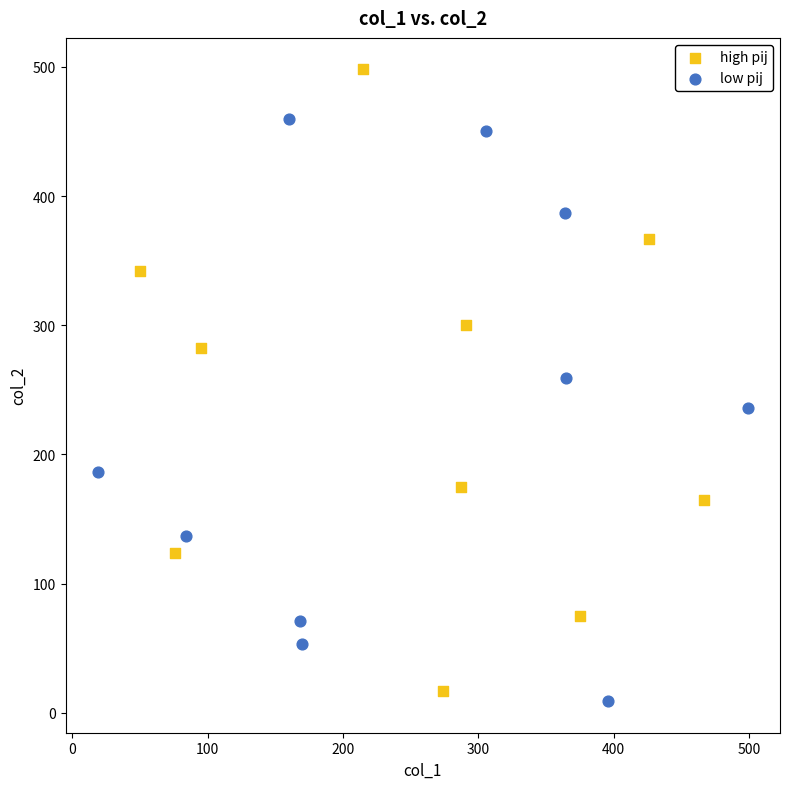

Which series reaches the minimum Y coordinate?

low pij